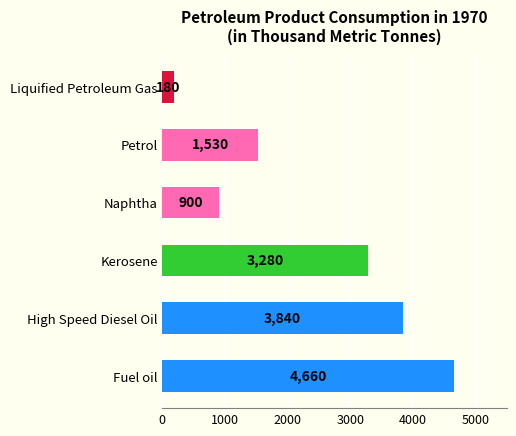

Reading top to bottom, list all the values displayed in this chart.

180	1530	900	3280	3840	4660